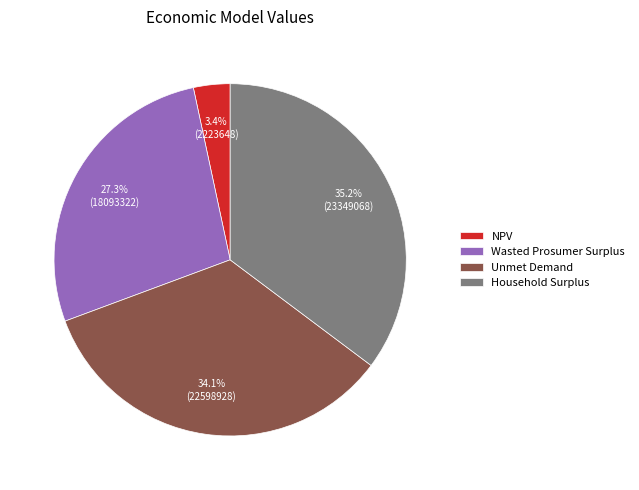

How many slices are in this pie chart?

4